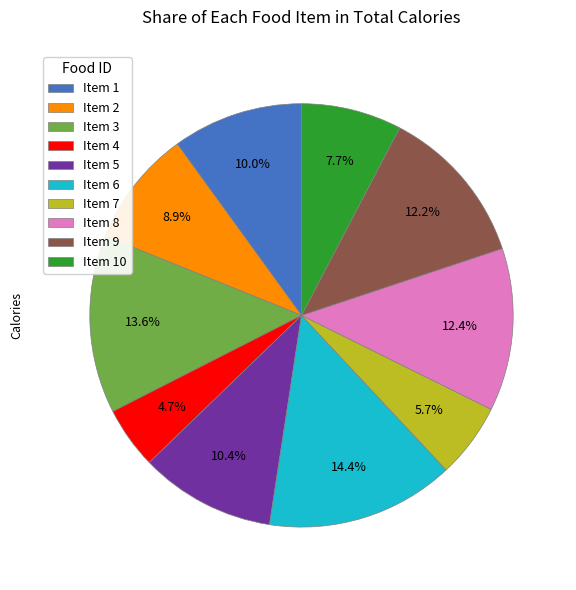

Is the sum of Item 6 and Item 8 greater than half?

No